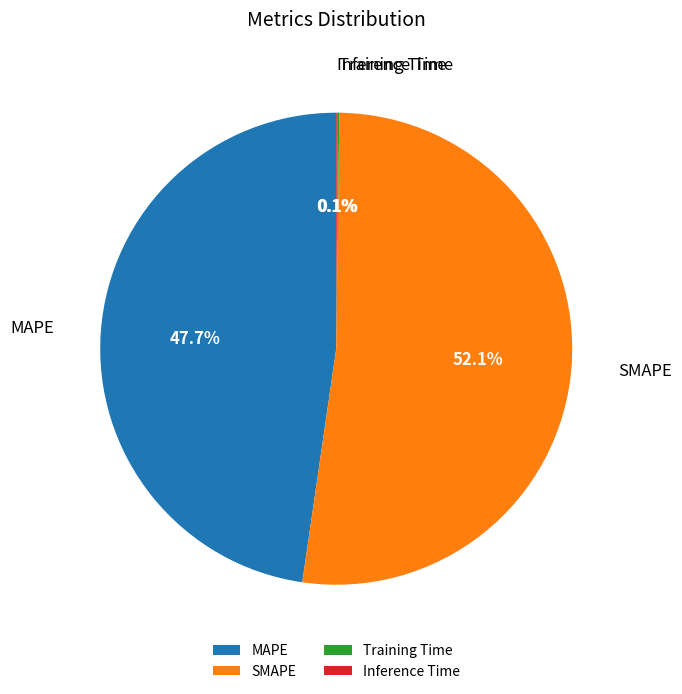

Is there any slice that represents more than half of the pie?

Yes